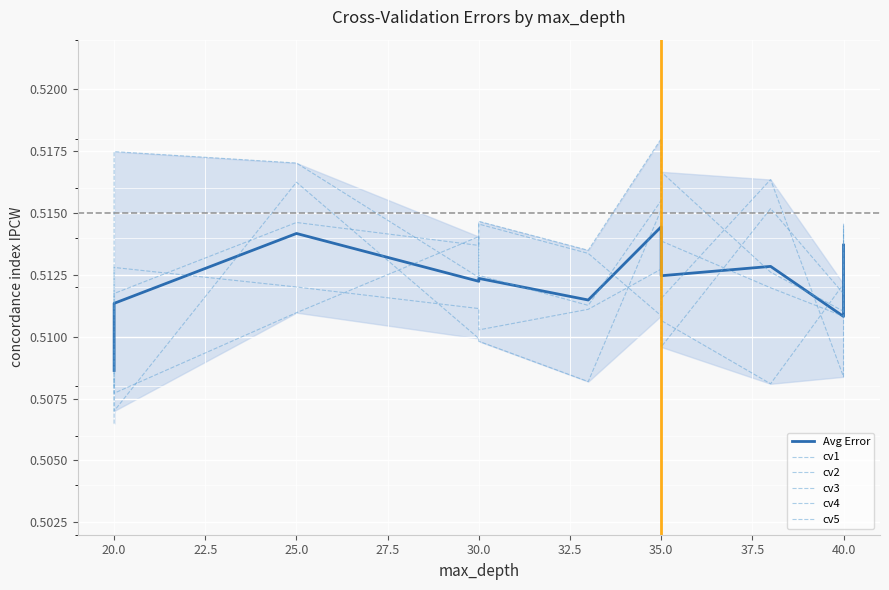

Is it true that cv4 equals 0.8 at 35.0?

False